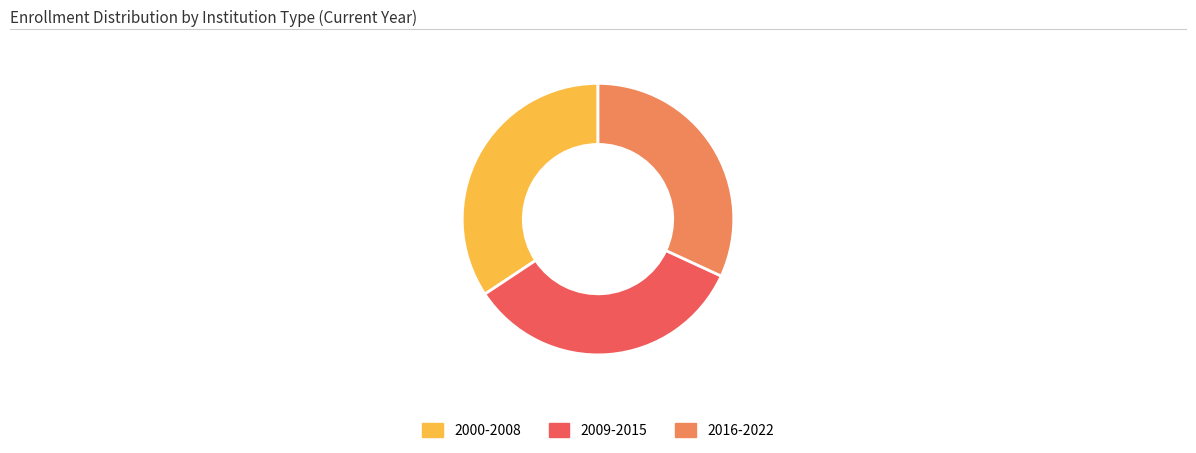

Do 2009-2015 and 2016-2022 together represent more than half of the pie?

Yes